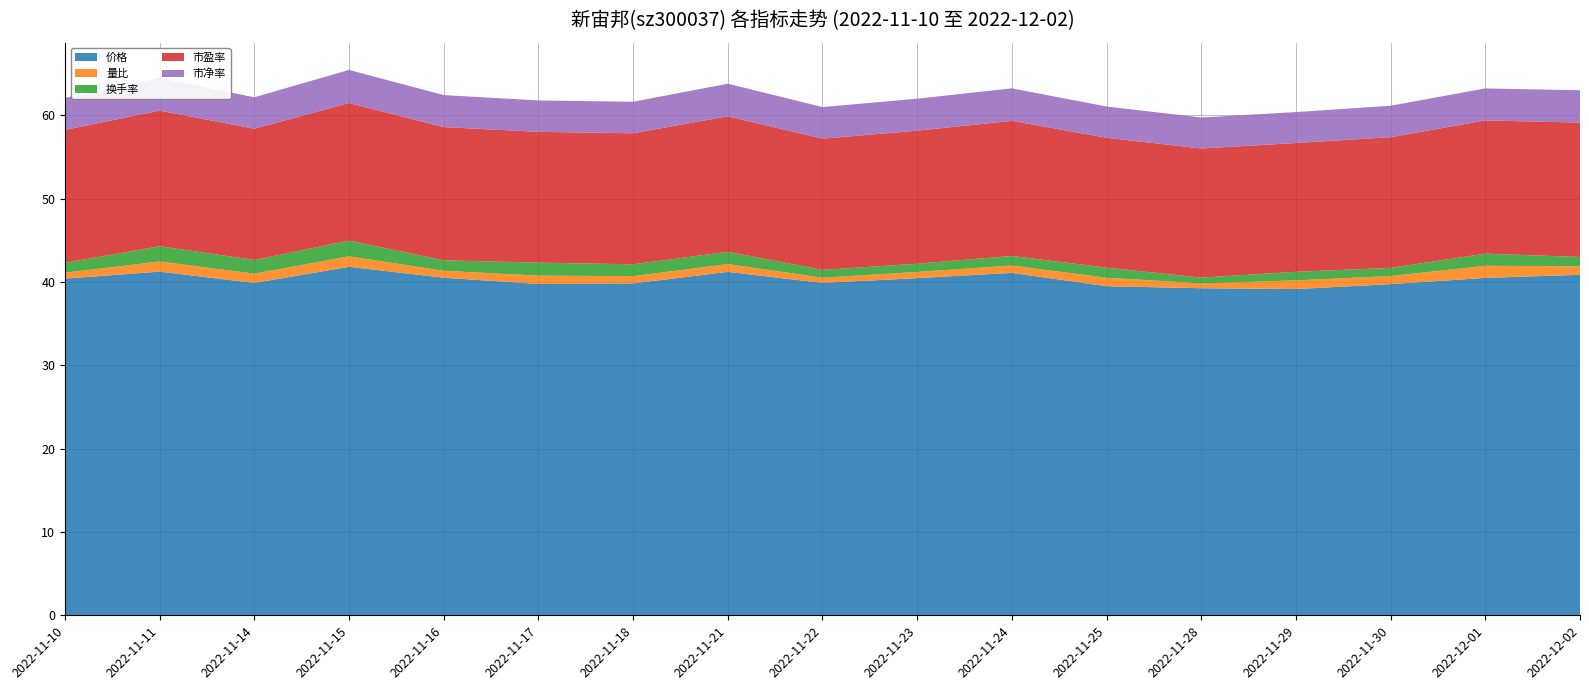

Reading left to right, what are all the values shown in this chart?

价格: 40.4	41.2	39.9	41.8	40.5	39.8	39.8	41.2	39.9	40.5	41.1	39.5	39.3	39.2	39.8	40.5	40.9
量比: 0.7	1.2	1.1	1.3	0.8	1.0	0.9	0.9	0.6	0.7	0.9	1.0	0.6	1.0	1.0	1.4	1.0
换手率: 1.2	1.8	1.6	1.9	1.3	1.6	1.4	1.5	0.9	1.0	1.1	1.2	0.7	1.0	1.0	1.5	1.1
市盈率: 15.9	16.3	15.8	16.5	16.0	15.7	15.7	16.3	15.8	16.0	16.2	15.6	15.5	15.5	15.7	16.0	16.1
市净率: 3.8	3.9	3.8	4.0	3.8	3.8	3.8	3.9	3.8	3.8	3.9	3.8	3.7	3.7	3.8	3.8	3.9